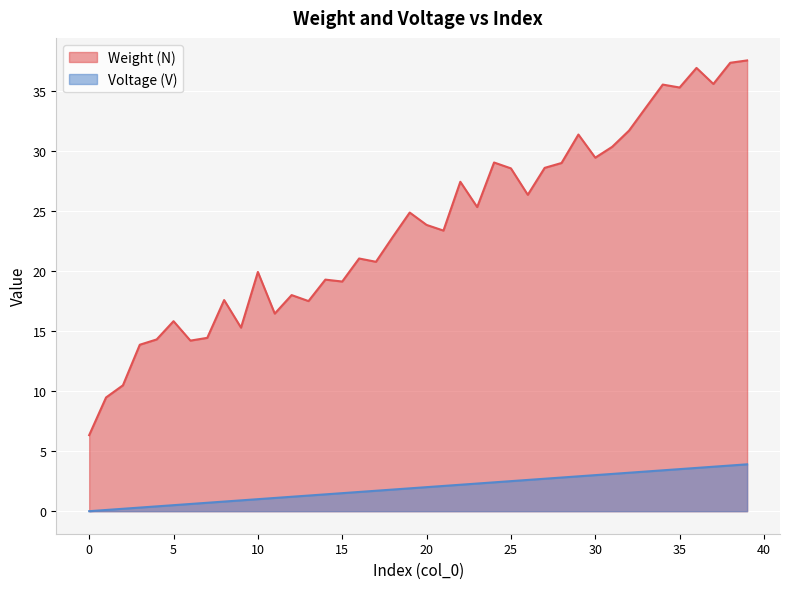

List the series in order of their peak value, highest first.

Weight (N), Voltage (V)